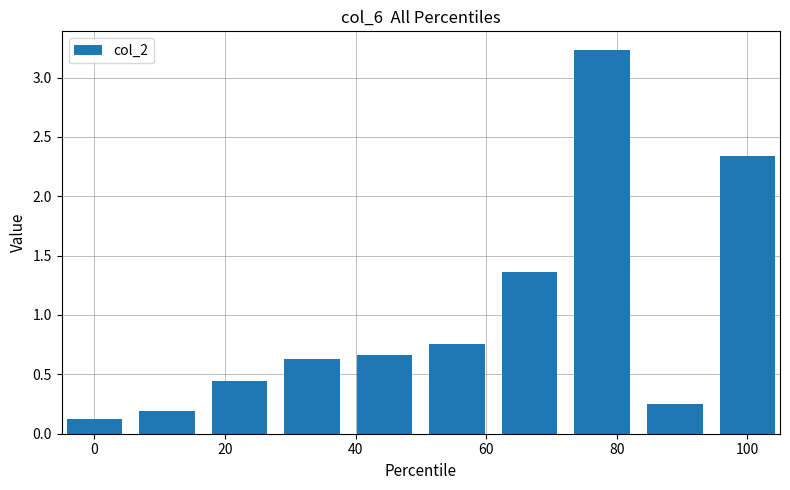

What is the value of the 8th bar from the left?

3.2